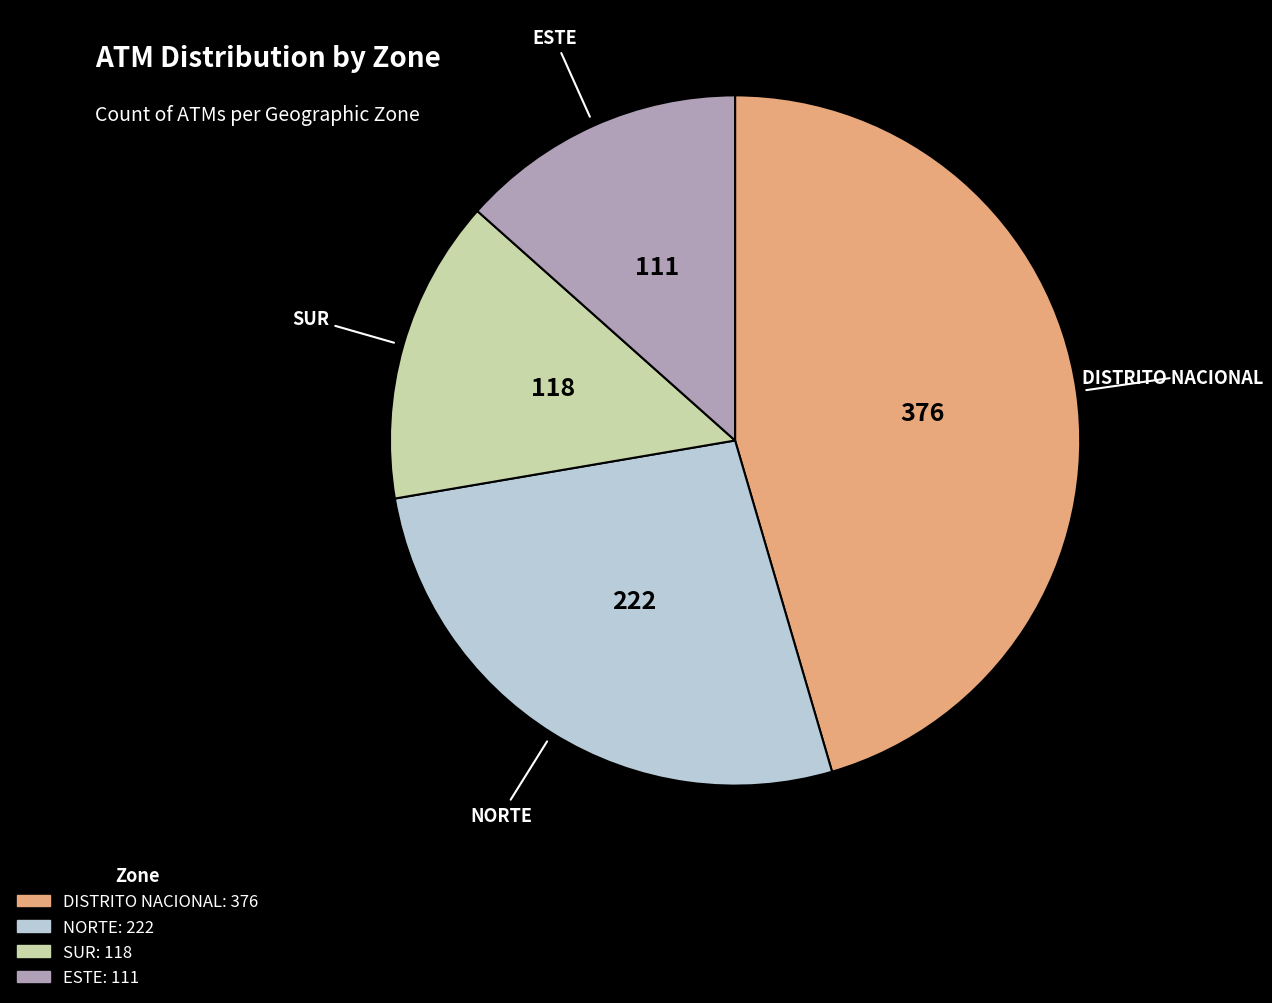

Rank the categories by value from highest to lowest.

DISTRITO NACIONAL, NORTE, SUR, ESTE